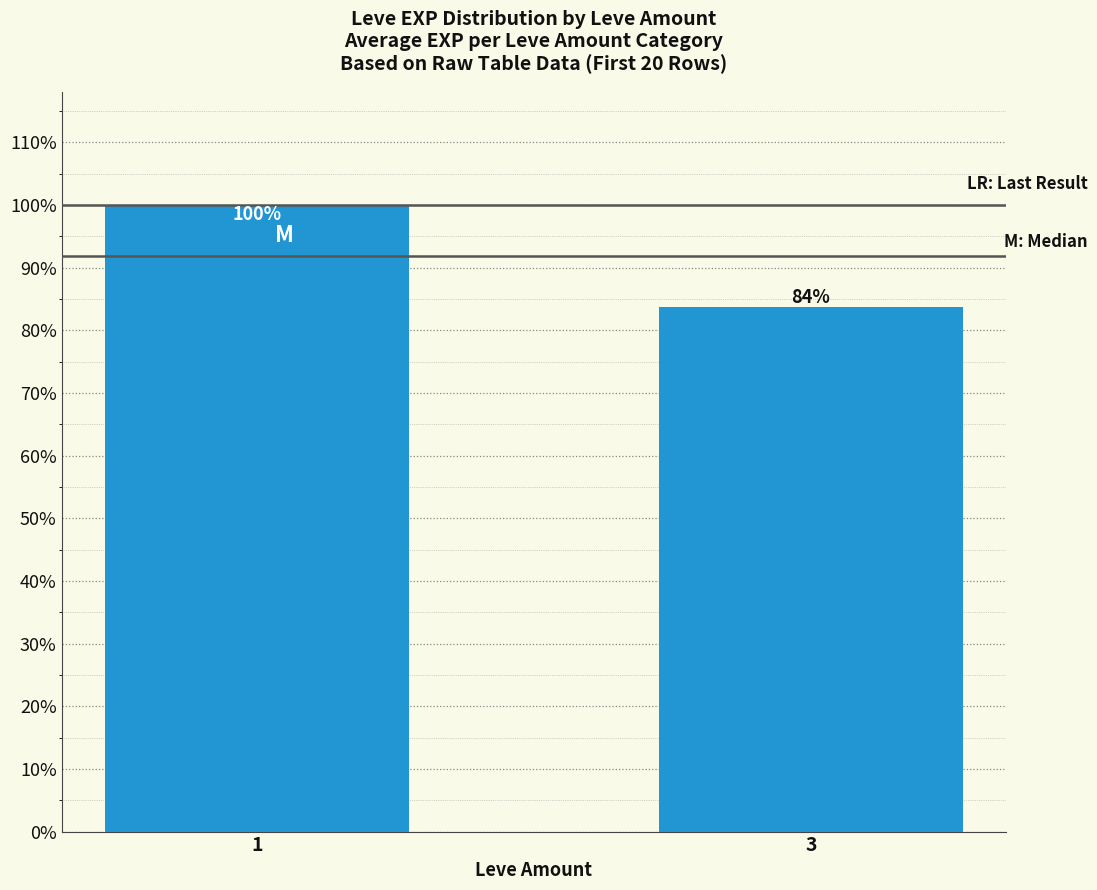

Does the chart contain any negative values?

No